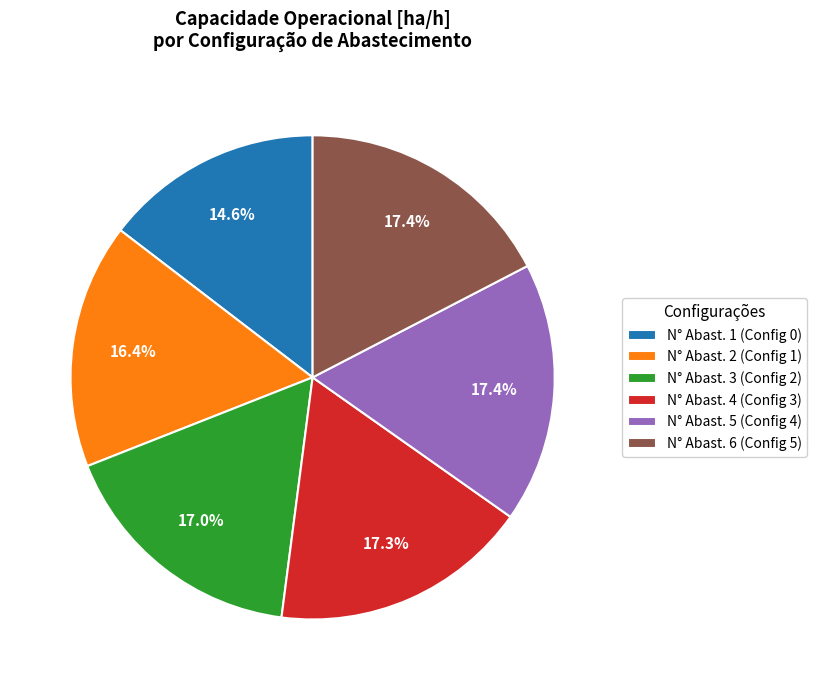

Does N° Abast. 1 (Config 0) represent more than half of the total?

No